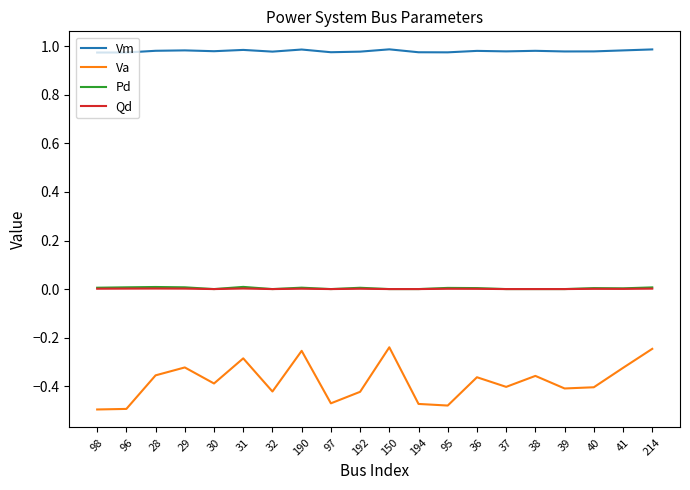

Which series has the largest total across all categories?

Vm